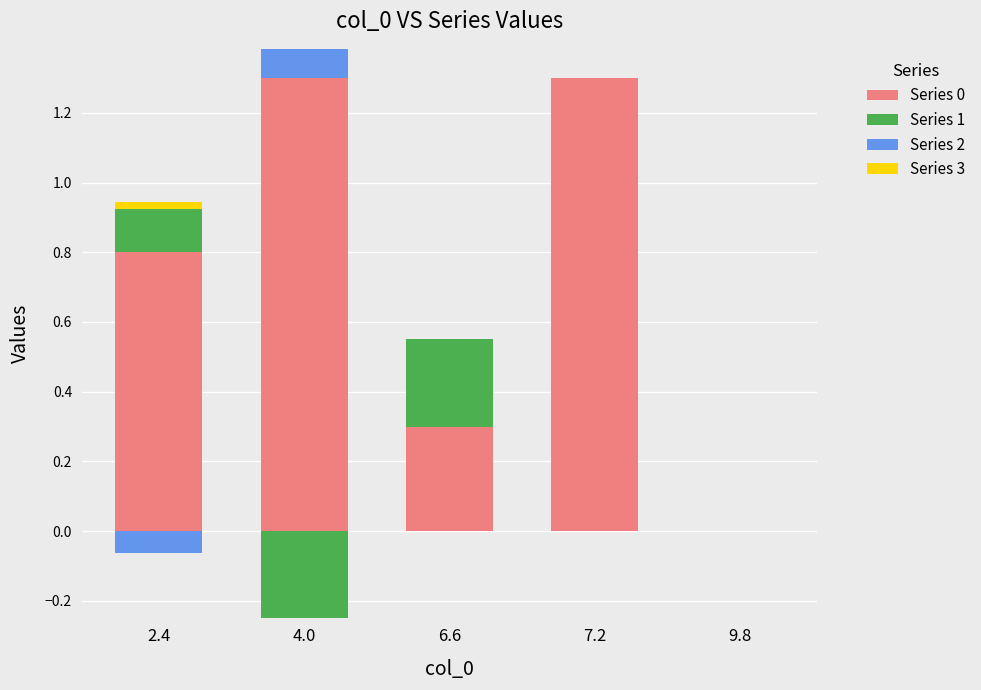

Which category has the highest value across all series?

4.0